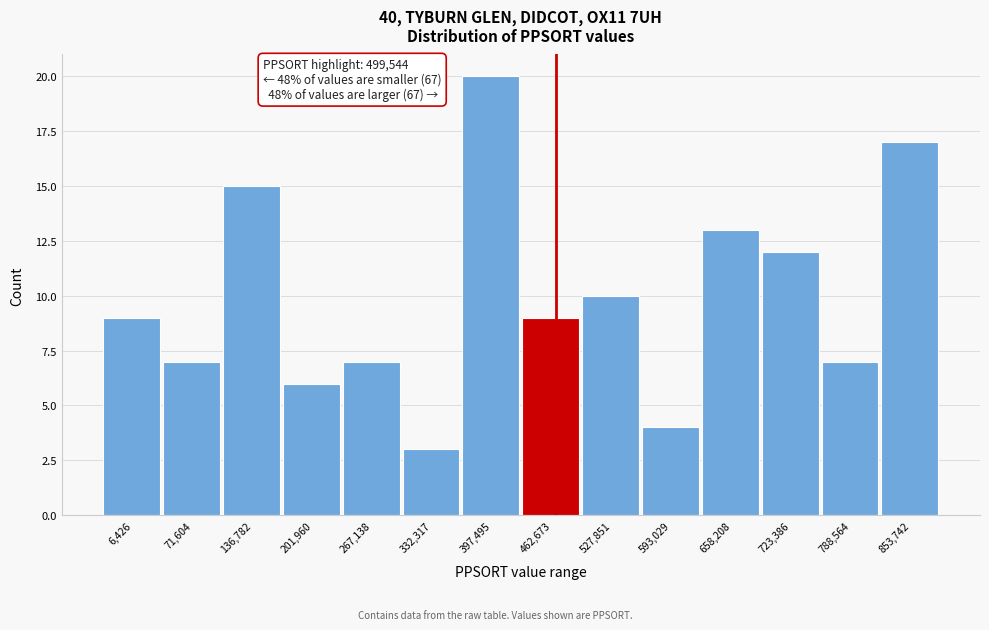

Reading left to right, transcribe all the data shown in this chart.

9	7	15	6	7	3	20	9	10	4	13	12	7	17